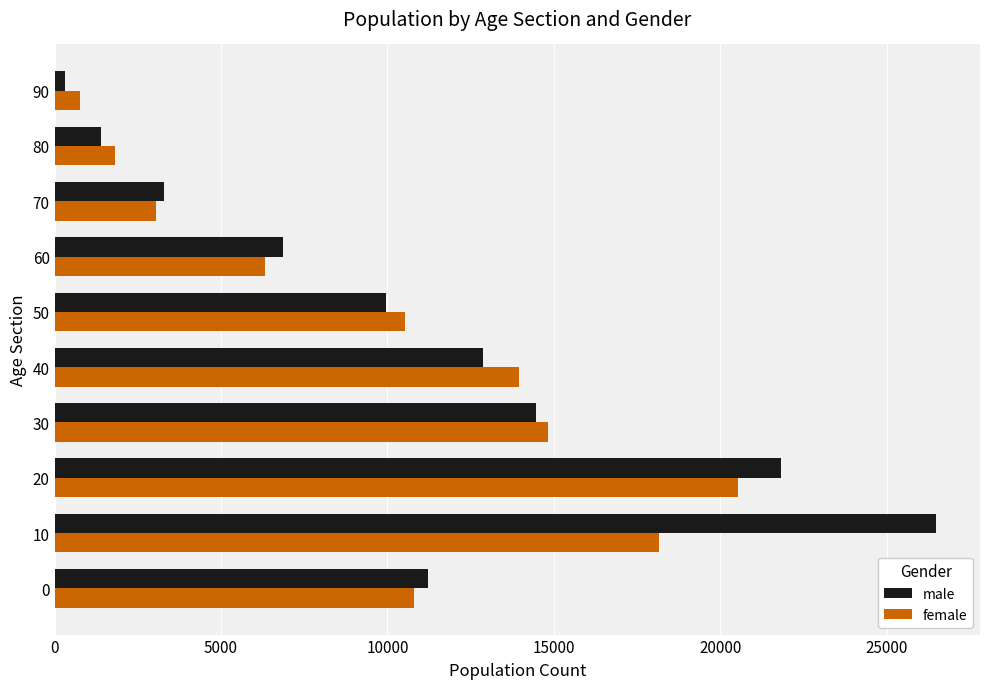

What is the highest value of the male series?

26478